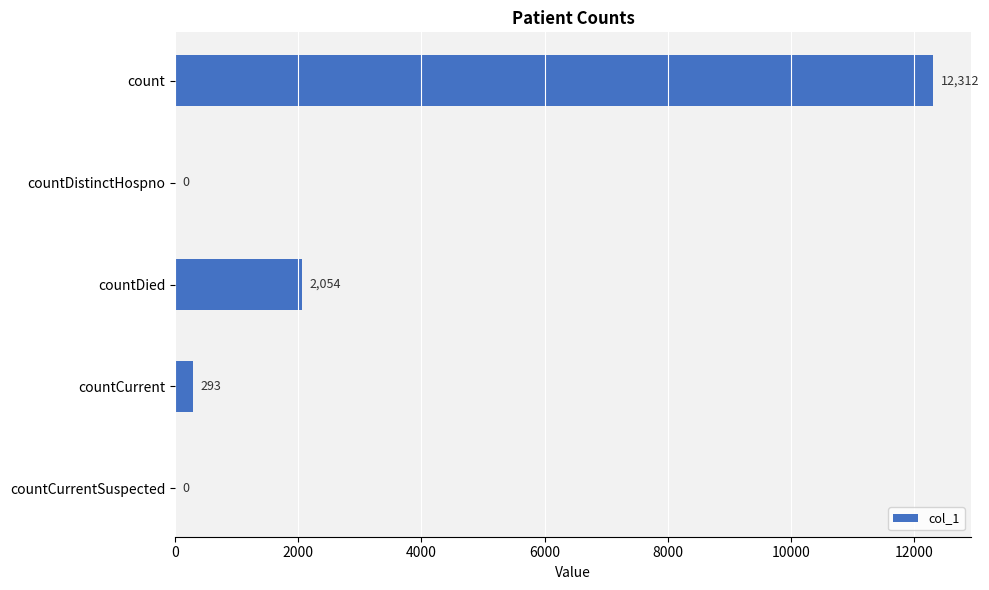

What is the sum of the values at countCurrent and count?

12605